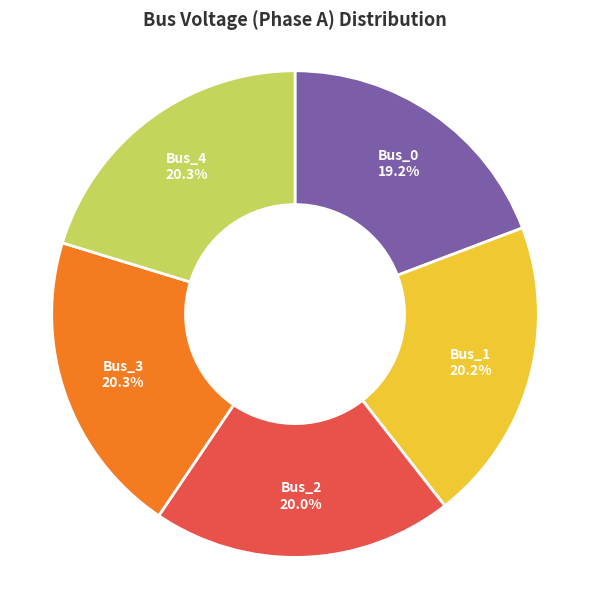

Is there a majority slice in this chart?

No